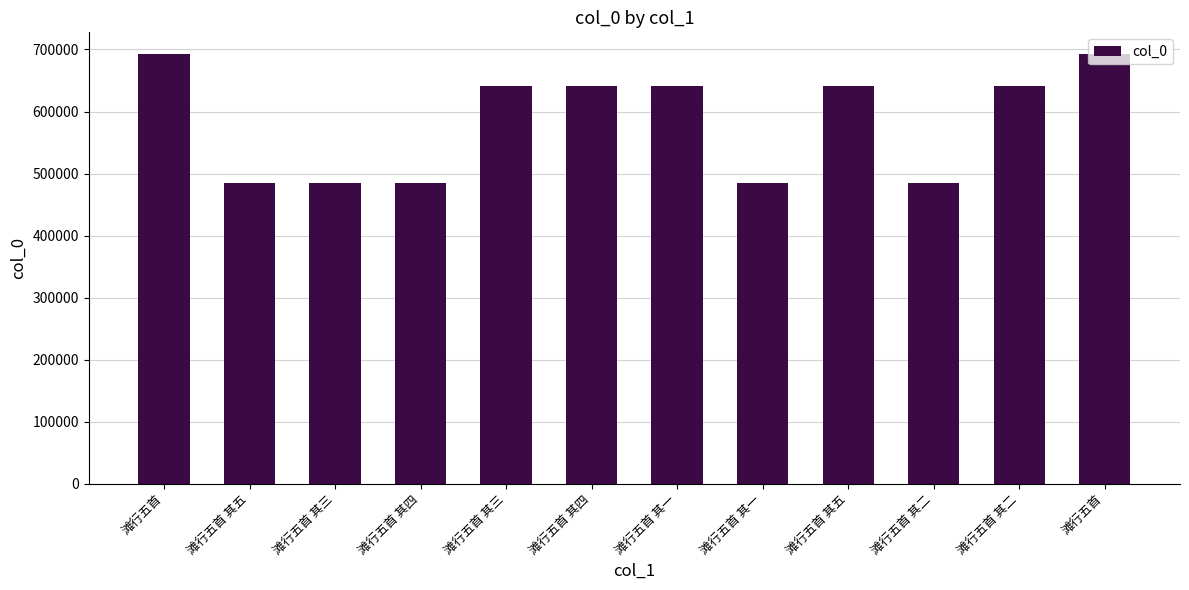

Which label corresponds to the smallest value in the chart?

滩行五首 其一